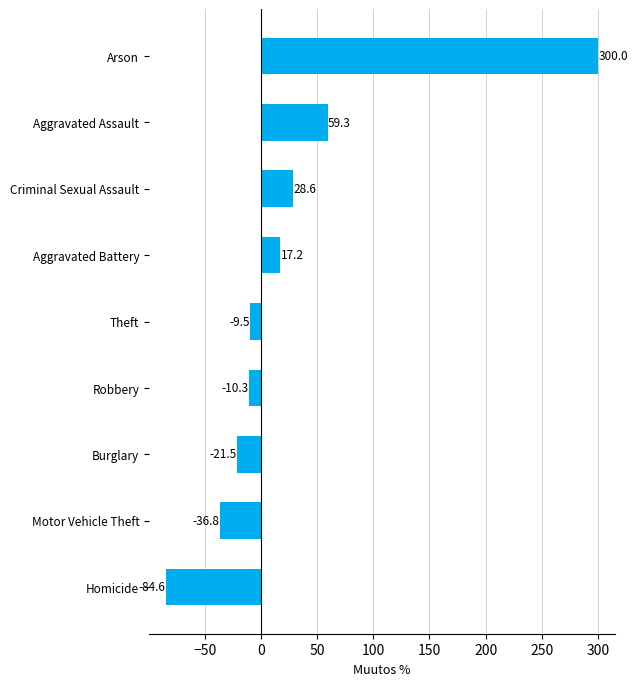

Reading bottom to top, extract all data points from this chart.

-84.6	-36.8	-21.5	-10.3	-9.5	17.2	28.6	59.3	300.0